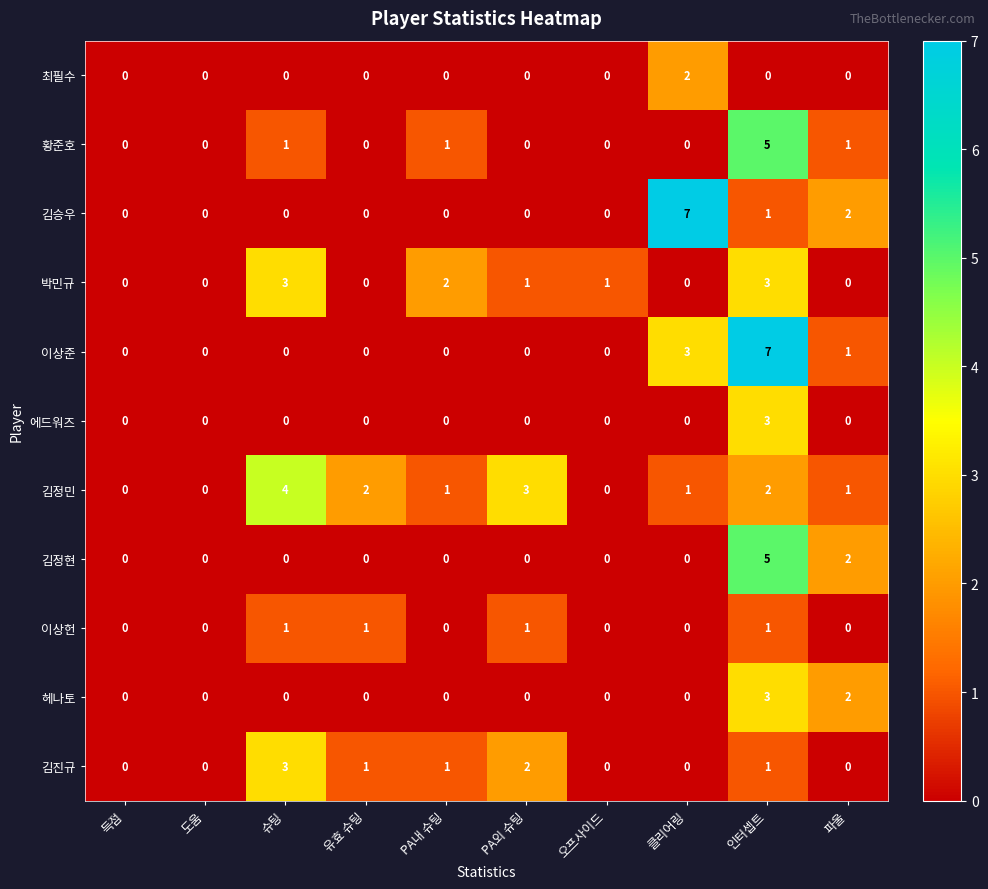

Is it true that 박민규 equals 3 at 슈팅?

True